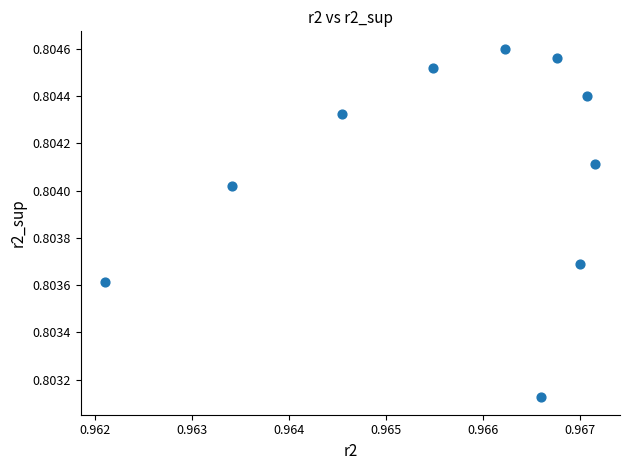

What is the average X value?

1.0